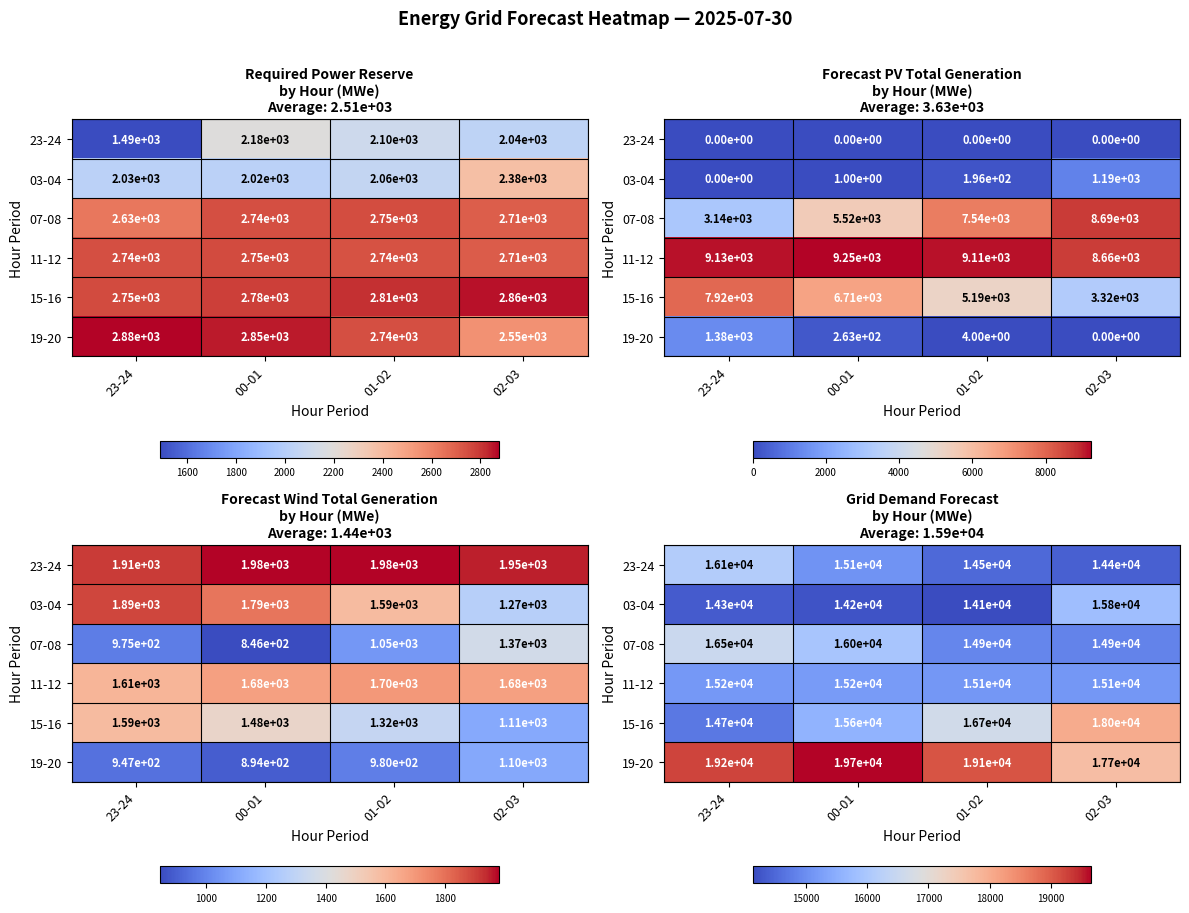

Which has a higher value, 00-01 or 23-24?

23-24